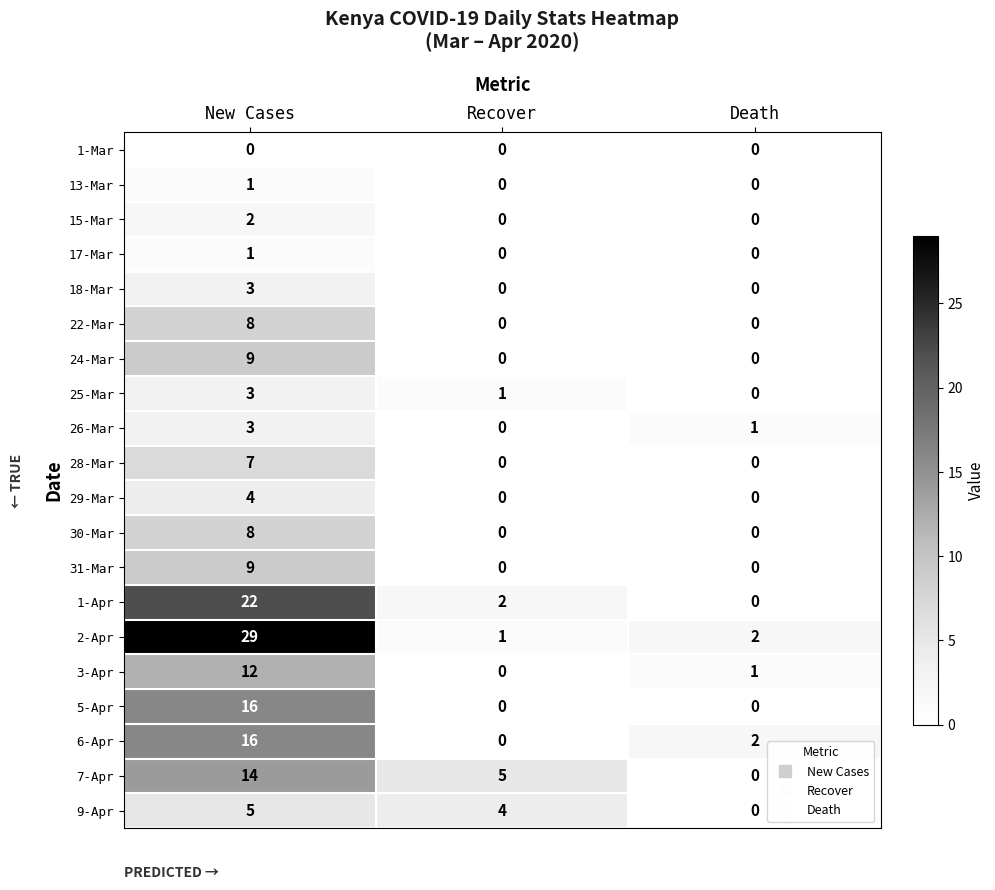

What is the spread (max minus min) of values at Recover?

5